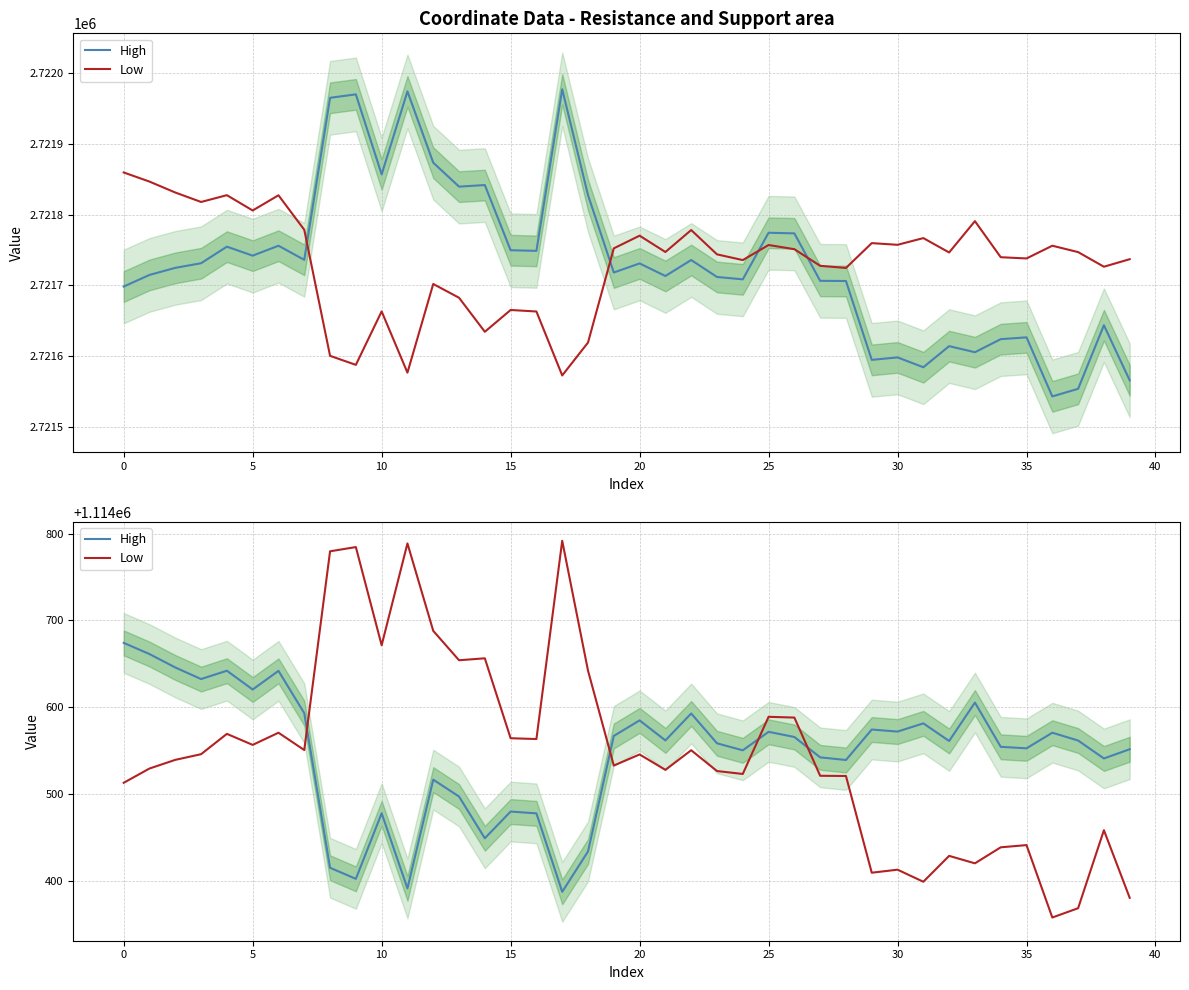

The Low series shows 1114420.4 at 33. True or false?

True